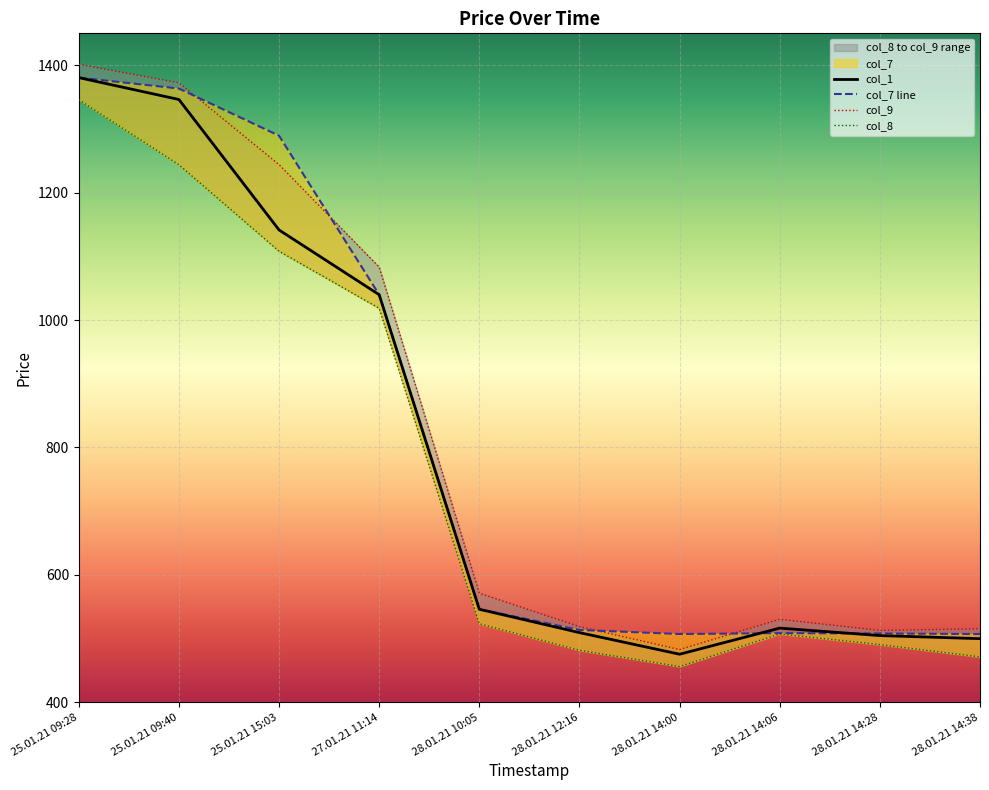

List the labels in order of col_7 line value, largest first.

25.01.21 09:28, 25.01.21 09:40, 25.01.21 15:03, 27.01.21 11:14, 28.01.21 10:05, 28.01.21 12:16, 28.01.21 14:06, 28.01.21 14:28, 28.01.21 14:00, 28.01.21 14:38